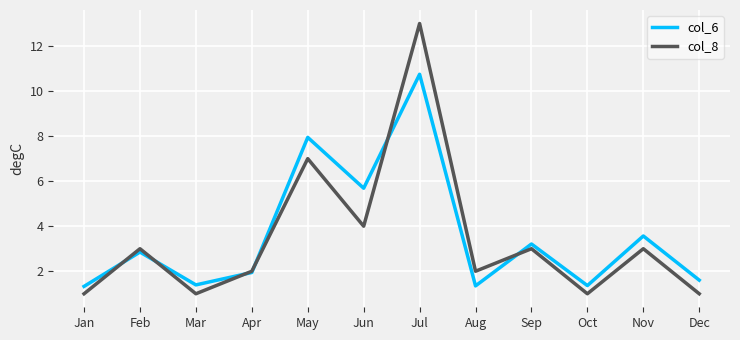

How many values in the col_6 series exceed 2?

6